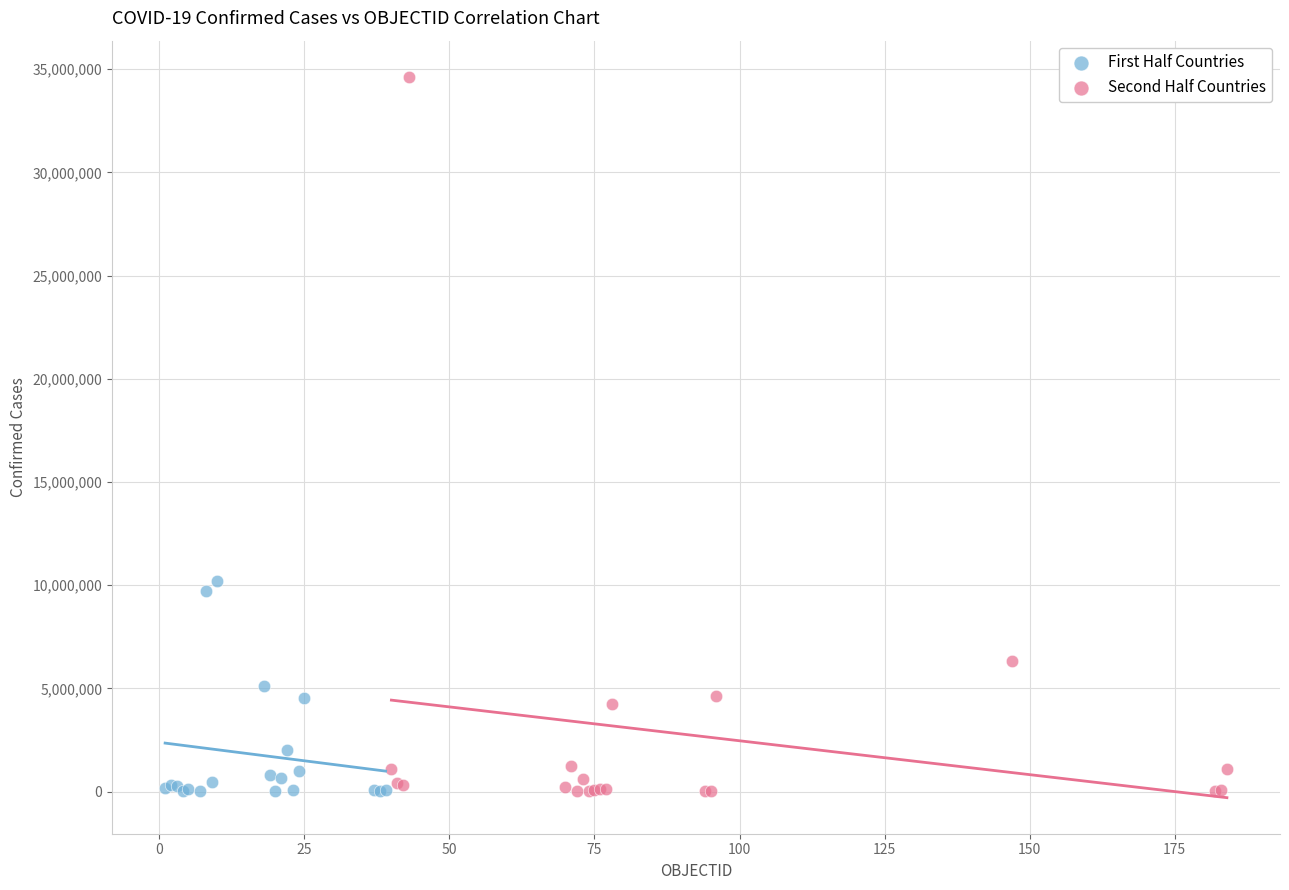

Which series contains the highest Y value?

Second Half Countries